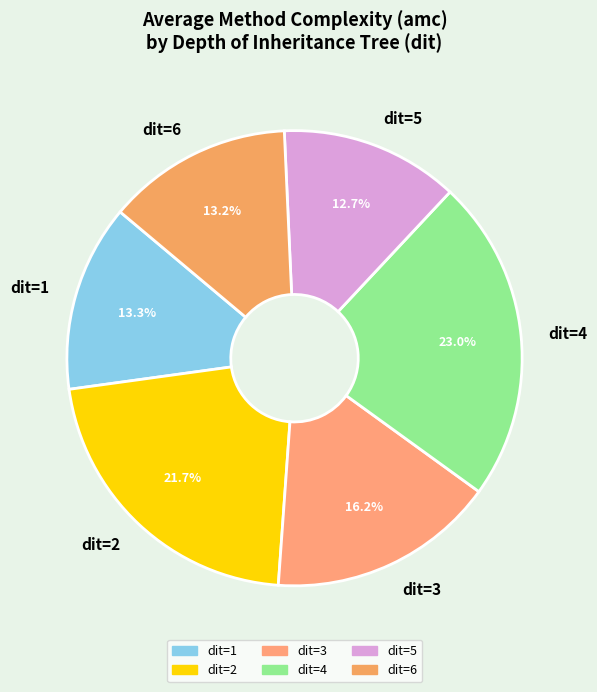

Which category has the biggest portion of the pie?

dit=4